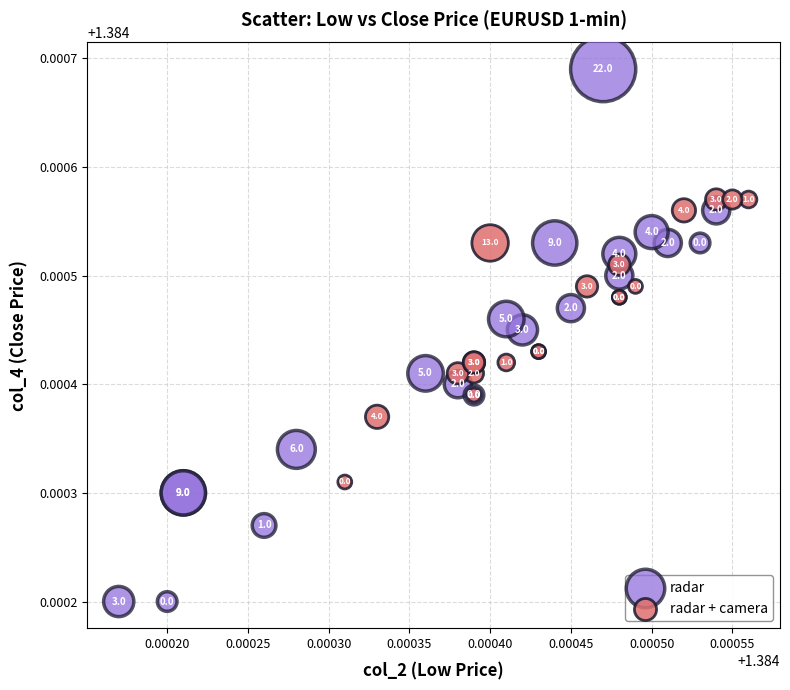

Which series has the largest Y range (max minus min)?

radar